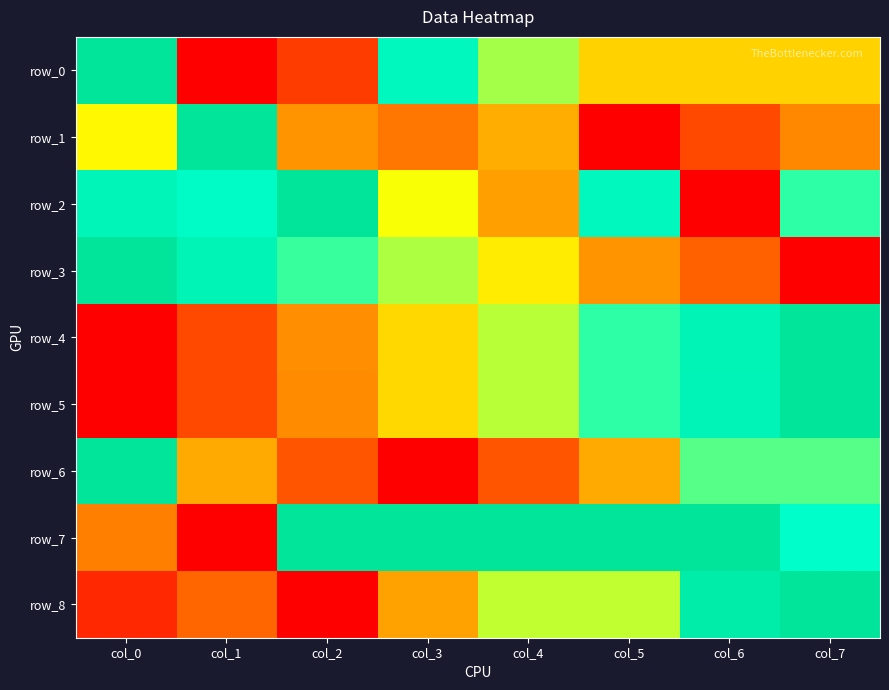

How many series are shown in this chart?

9